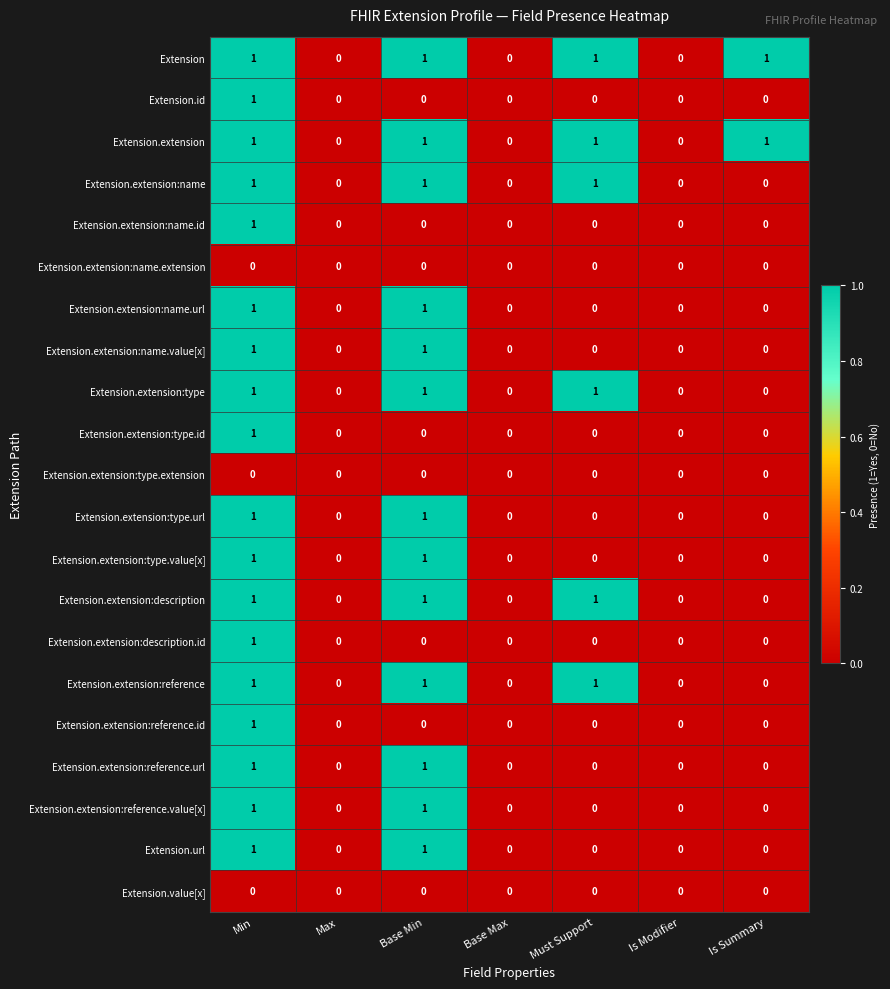

At which category is the sum across all series the highest?

Min